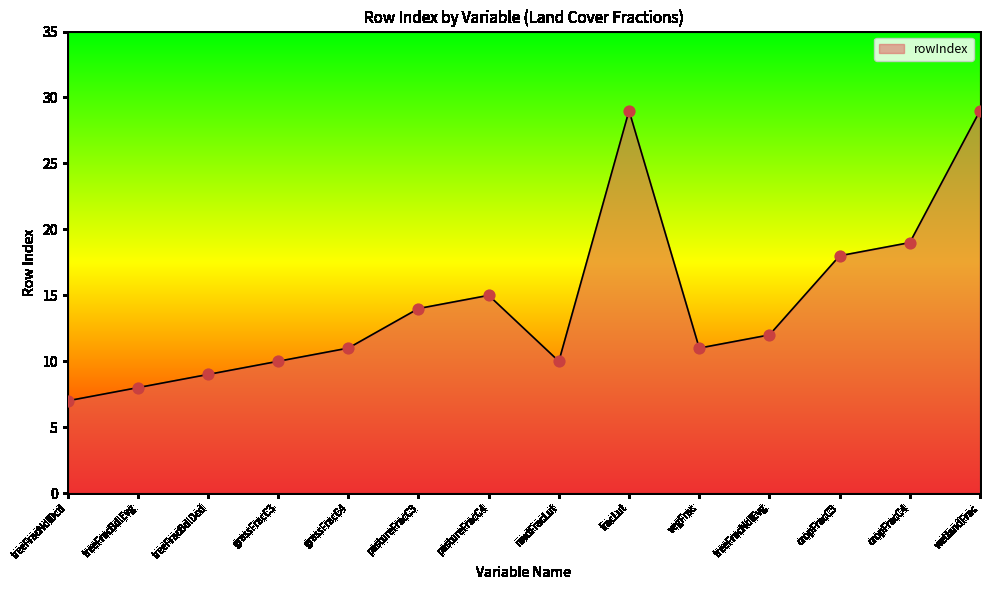

Approximately how many times larger is the value at wetlandFrac compared to fracLut?

1.0